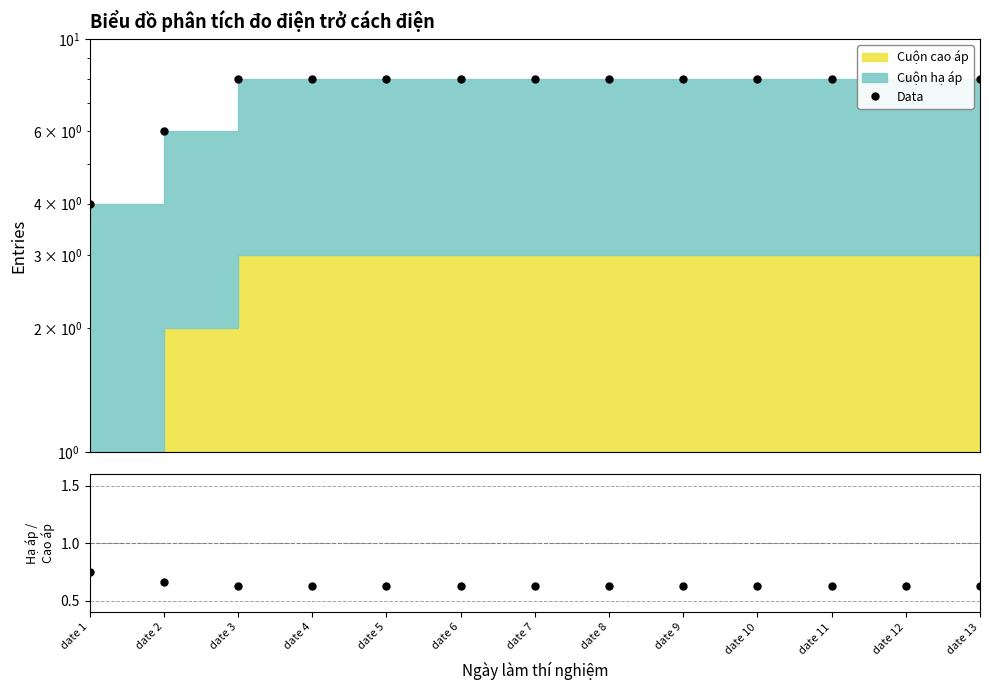

What is the highest value of the Cuộn hạ áp / Total series?

0.8